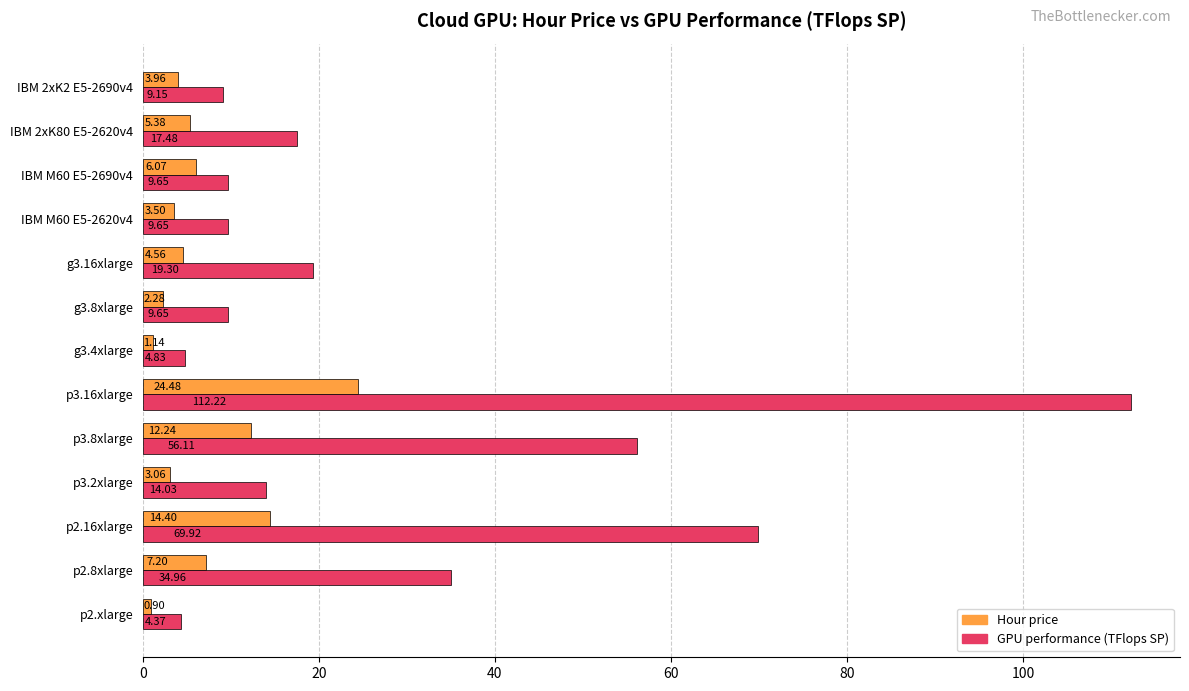

Where is GPU performance (TFlops SP) nearest to the value 58?

p3.8xlarge